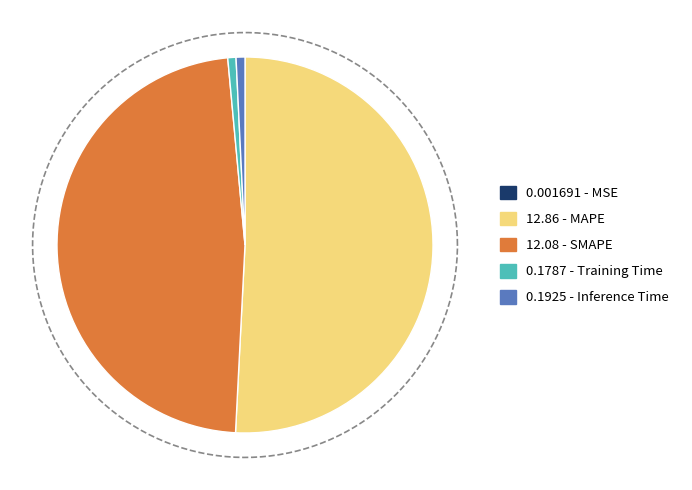

The MAPE slice represents 39% of the pie. True or false?

False